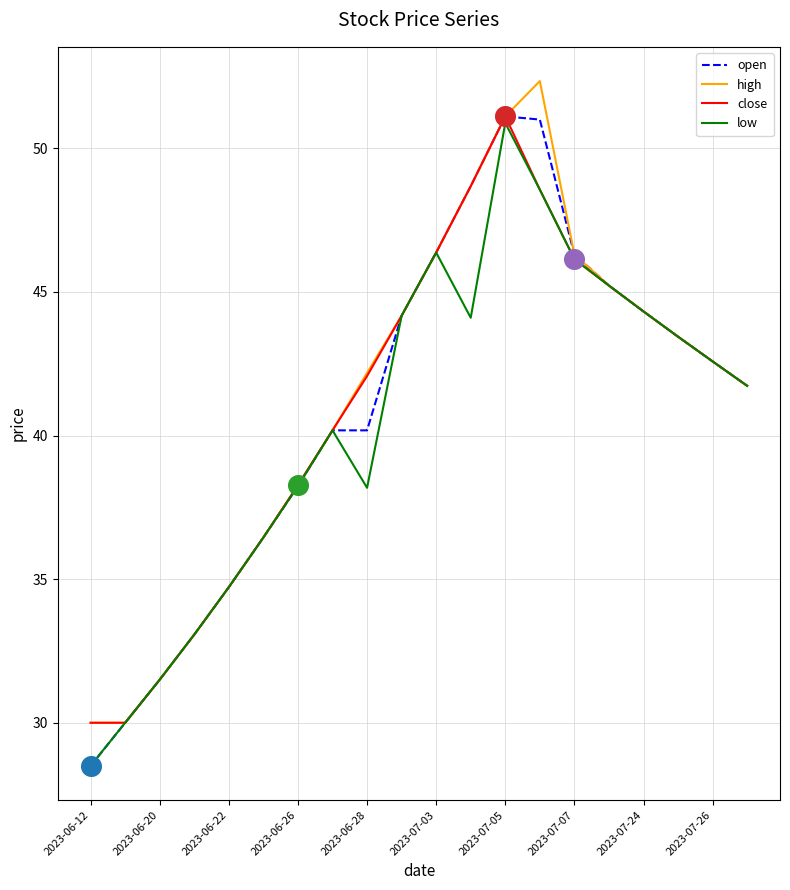

What is the minimum value shown in the chart?

28.5